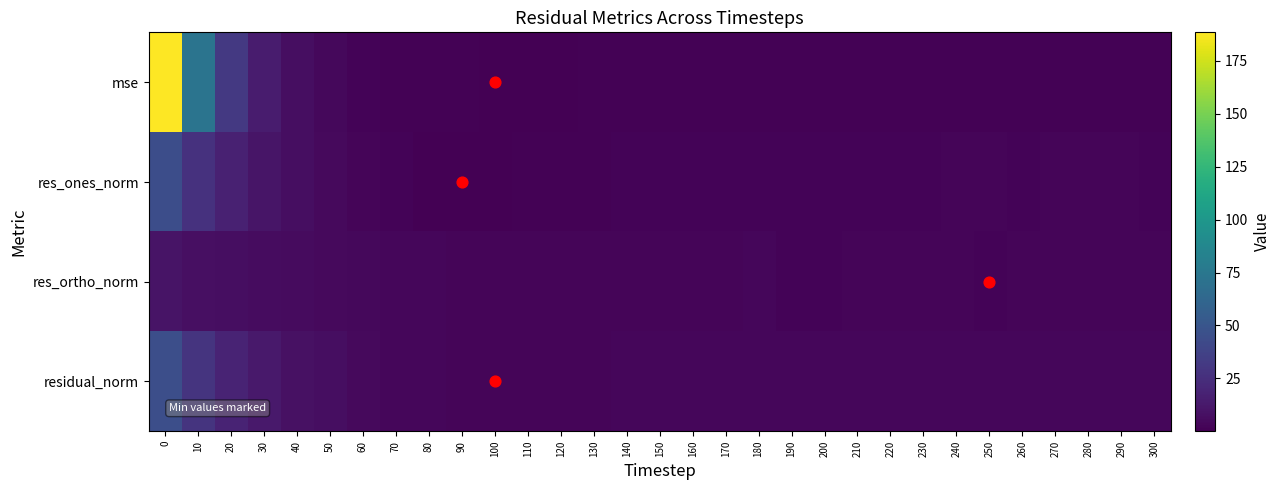

Which series has the widest spread of values?

mse